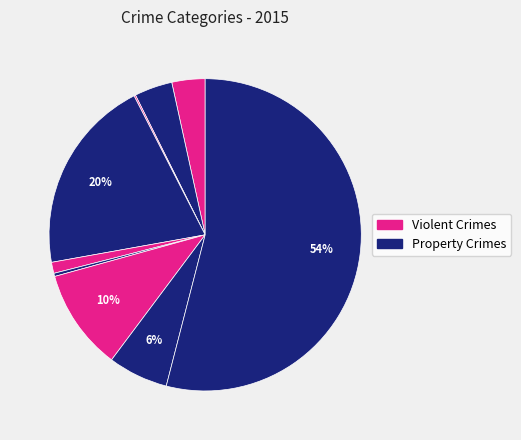

Count the number of slices in the pie.

9